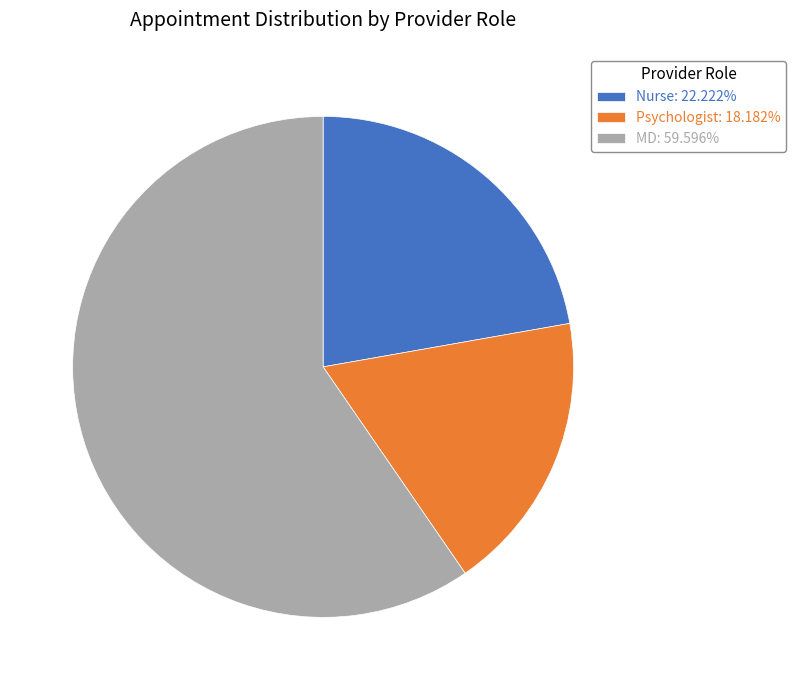

Is there any slice that represents more than half of the pie?

Yes